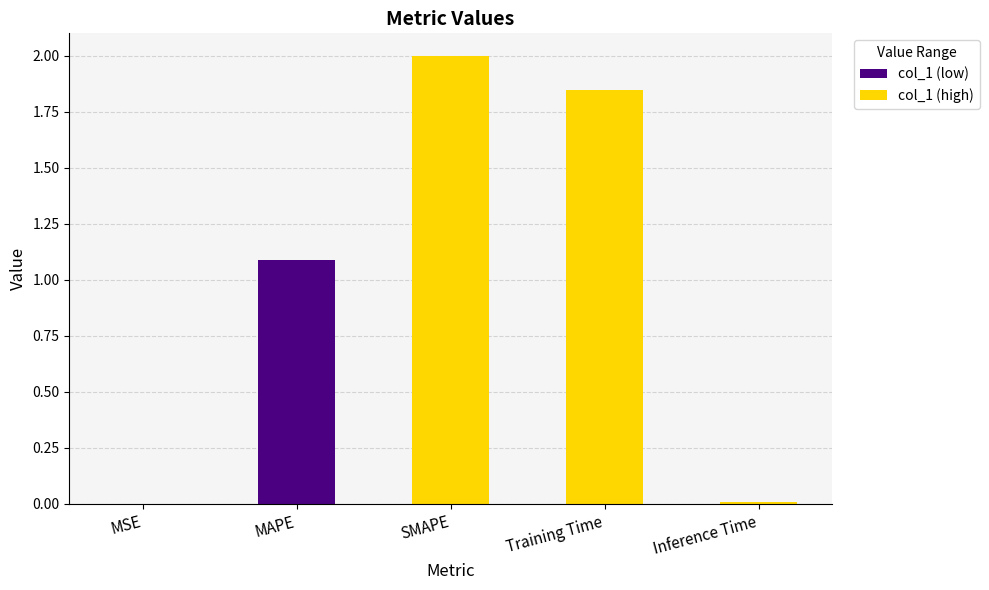

What is the change in value from MSE to Training Time?

+1.8